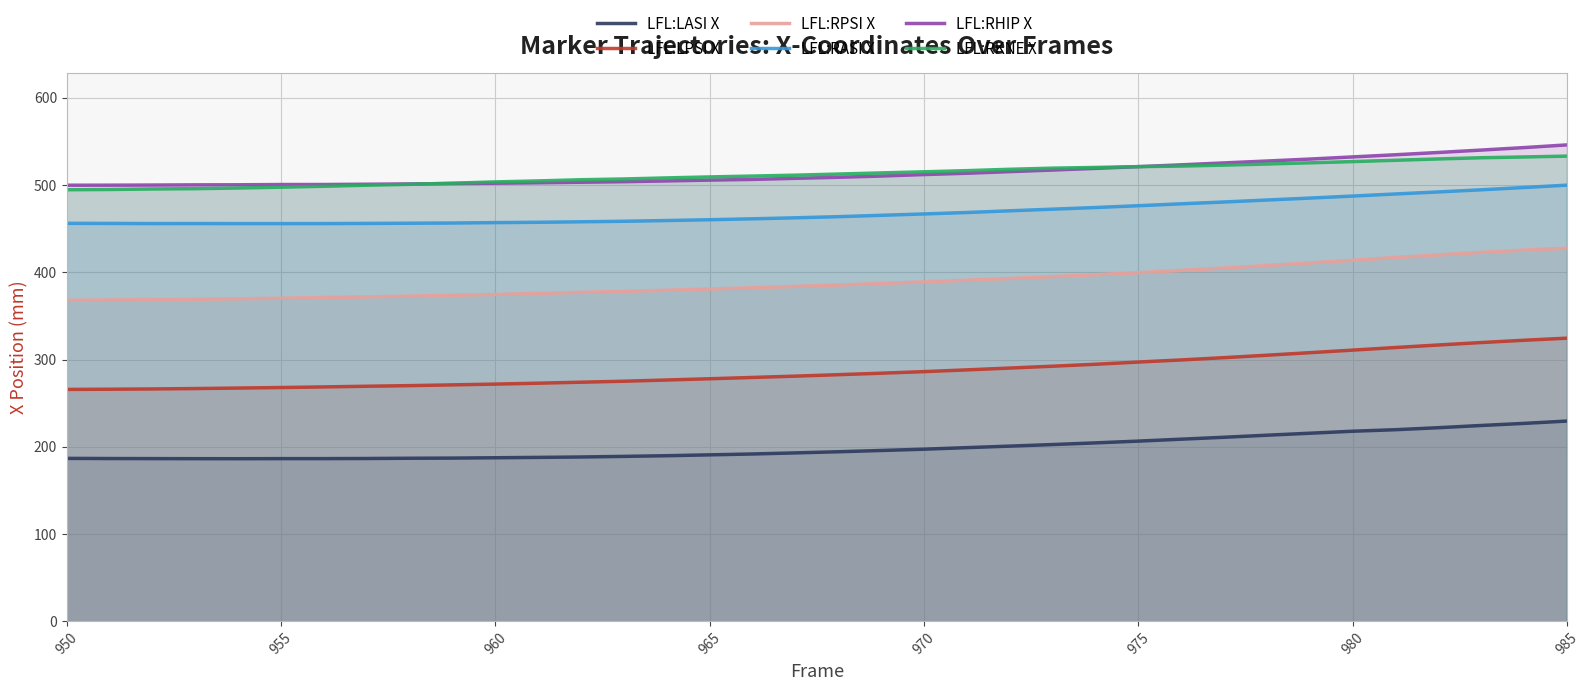

What is the minimum value shown in the chart?

186.4